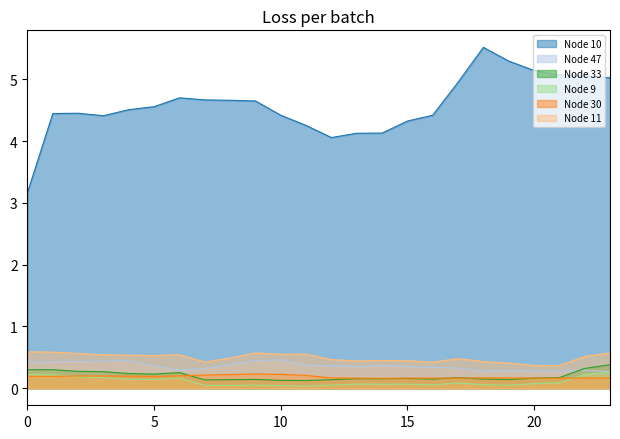

What is the total value across all series at 12?

5.2